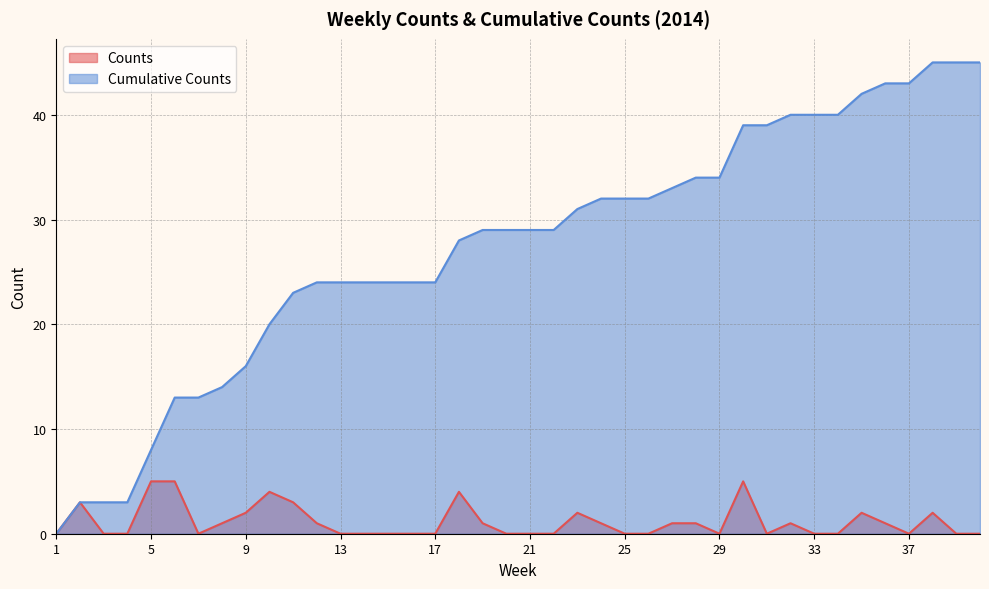

Is it true that Cumulative Counts equals 45 at 38?

True